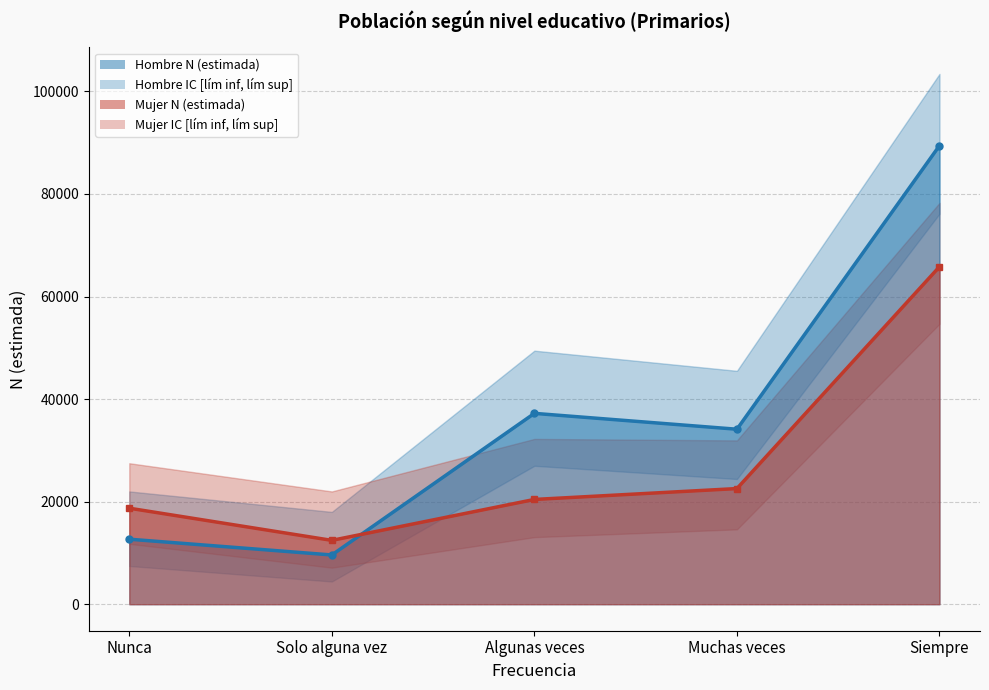

At which category is the sum across all series the highest?

Siempre